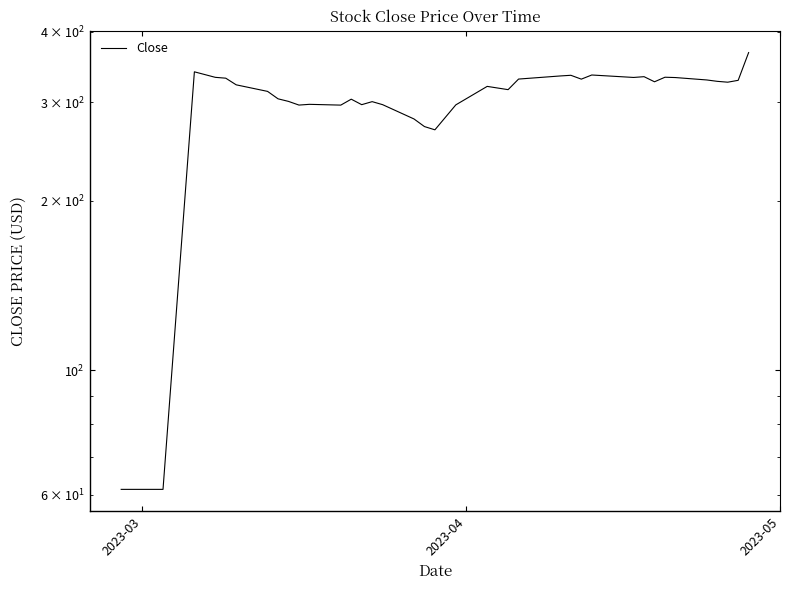

What is the smallest value displayed?

61.3